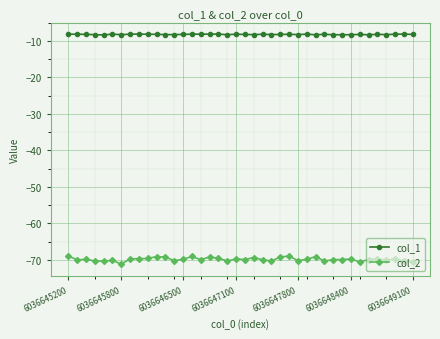

True or false: col_2 has more than 1 interior local peaks.

True